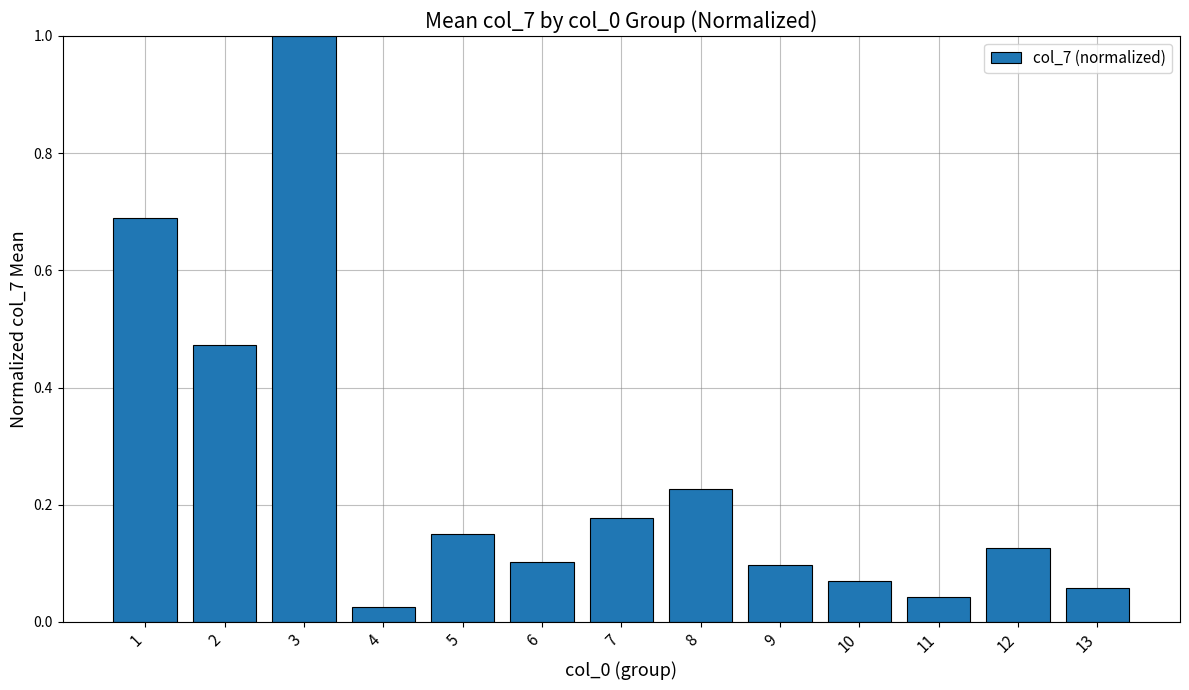

The chart shows a value of 0.0 at 10. True or false?

False